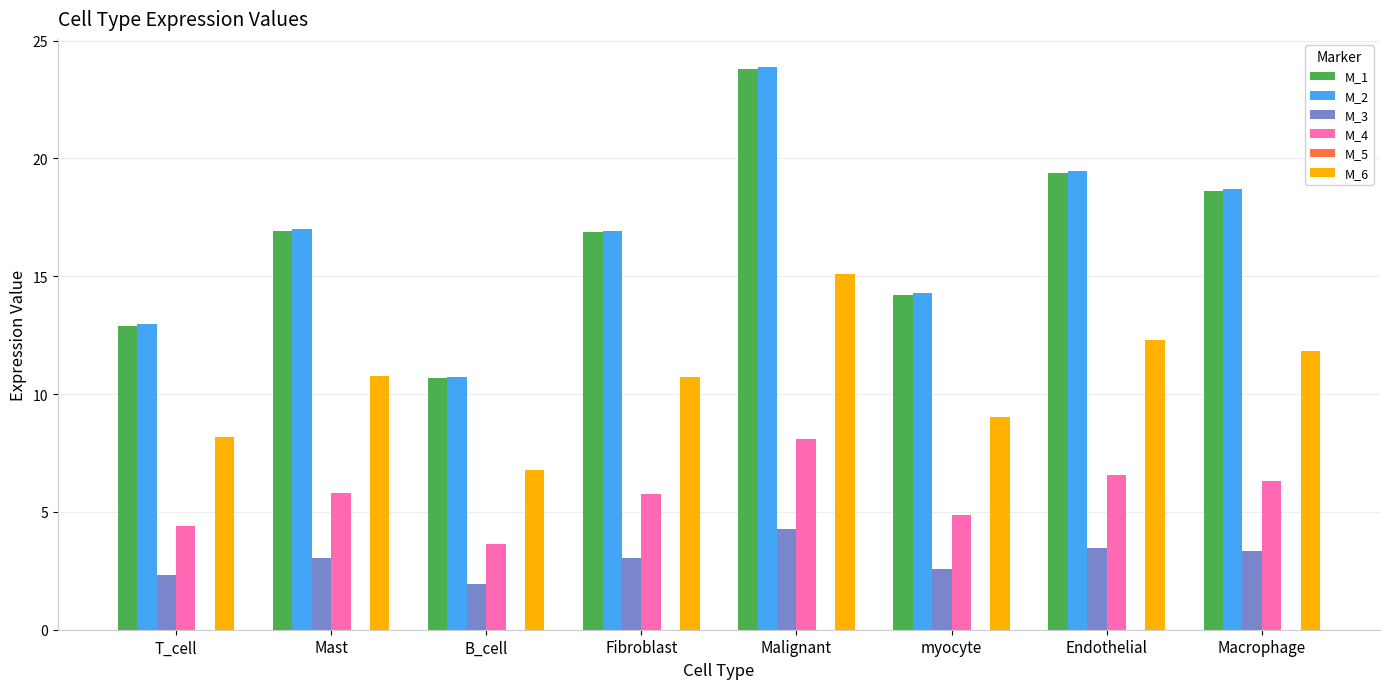

What is the difference between the M_3 values at Fibroblast and myocyte?

0.5